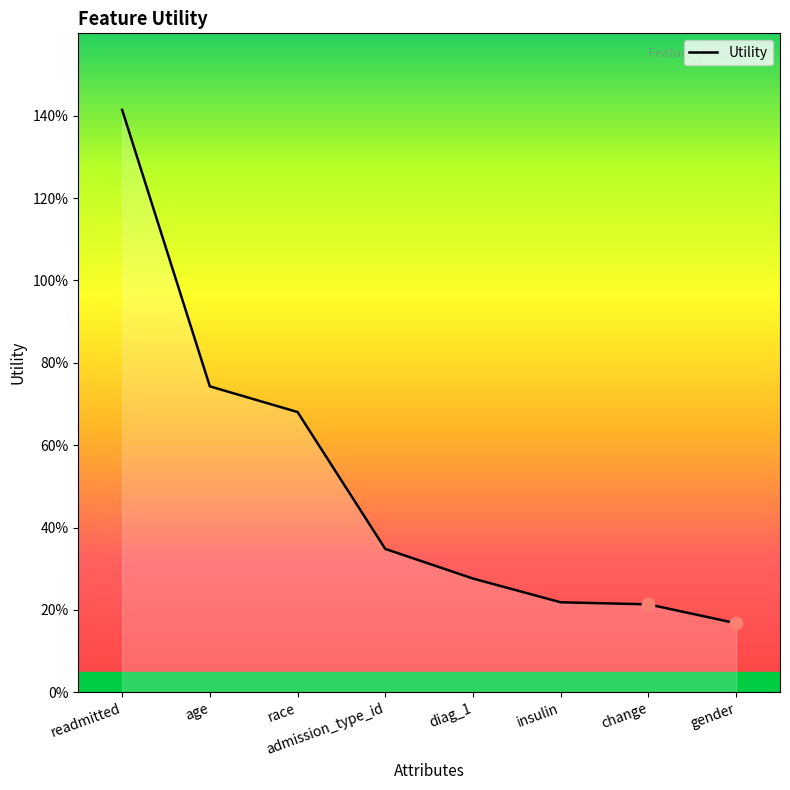

Is this an area chart (filled region under the line)?

Yes